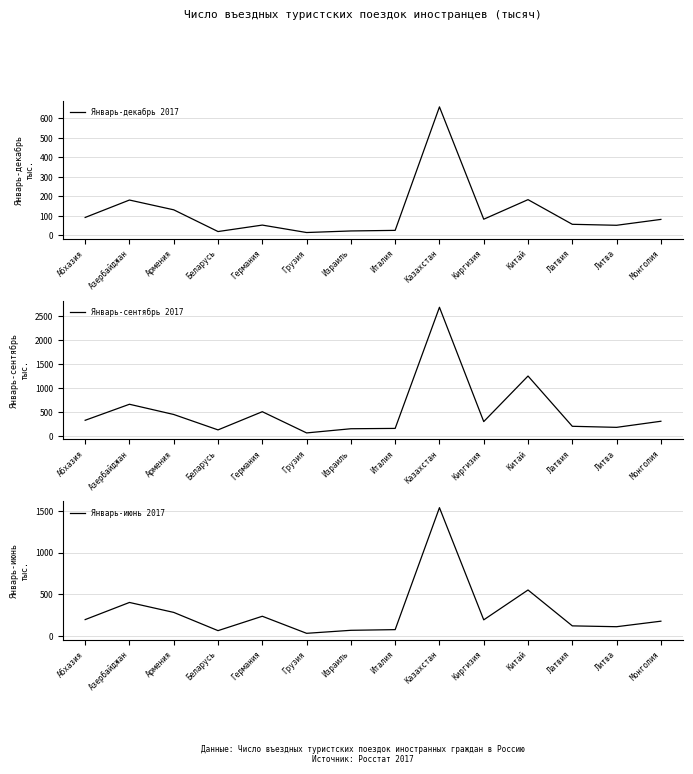

What is the smallest value displayed?

15